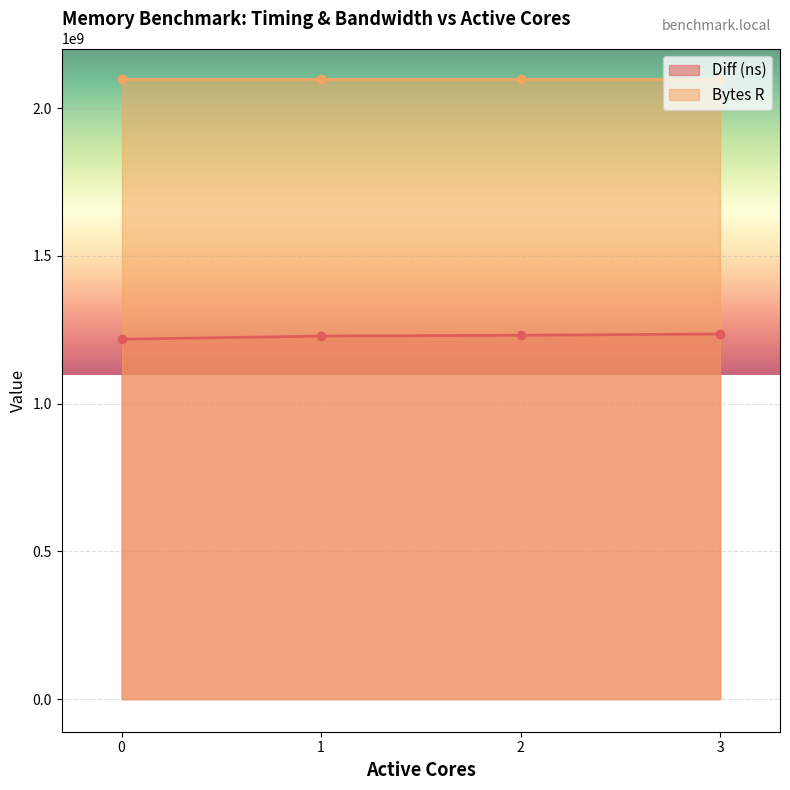

Rank the categories by value from lowest to highest.

0, 1, 2, 3